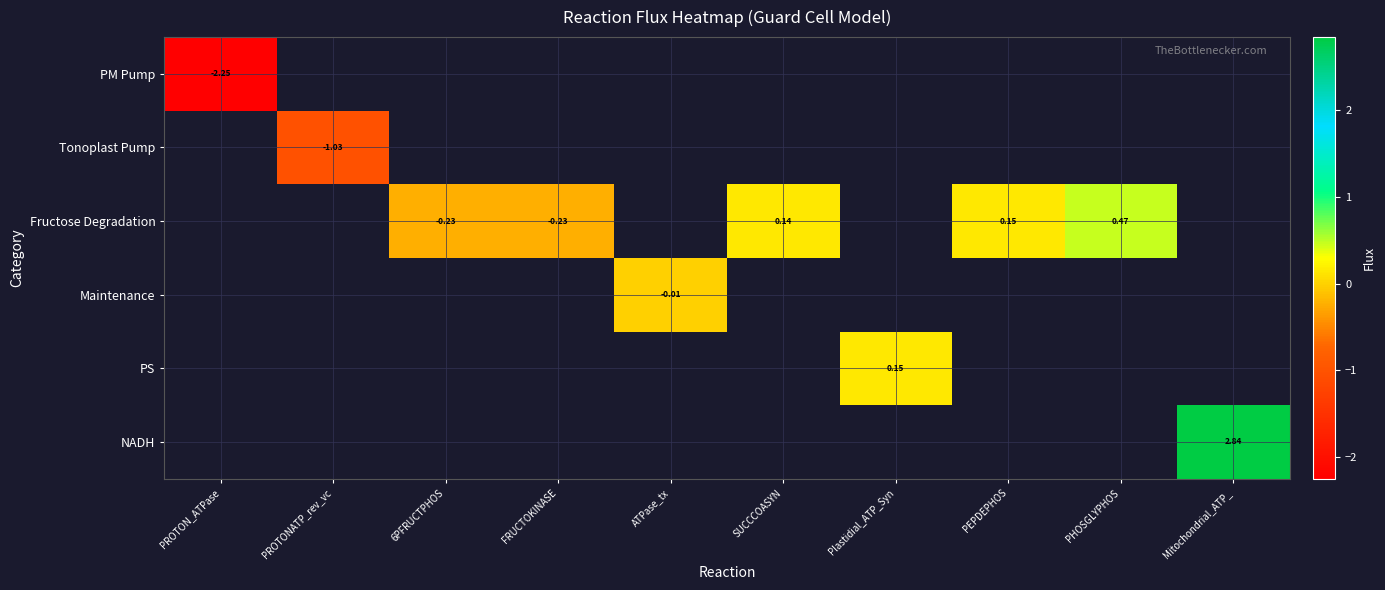

Is the value of PM Pump at ATPase_tx greater than the value of NADH at FRUCTOKINASE?

No